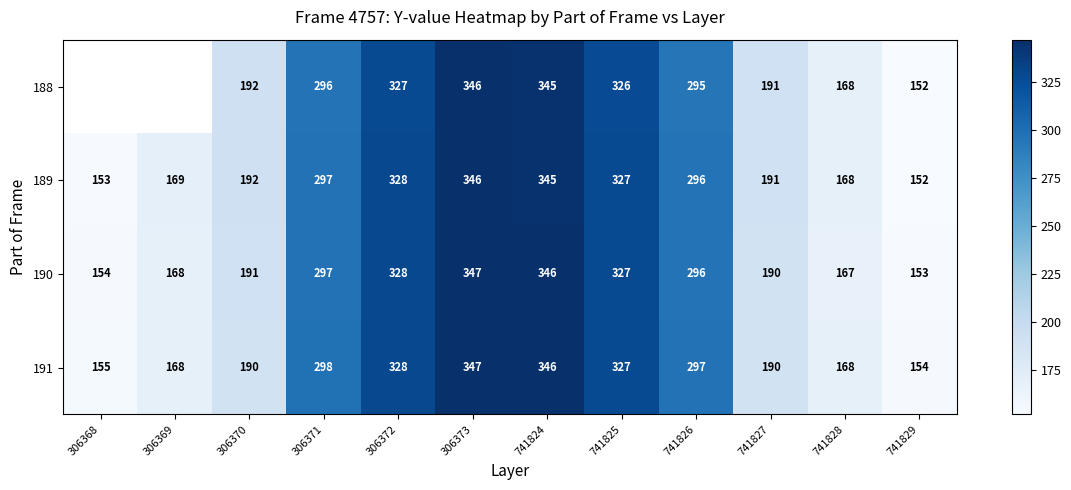

What is the sum of the 189 values at 306368 and 306370?

345